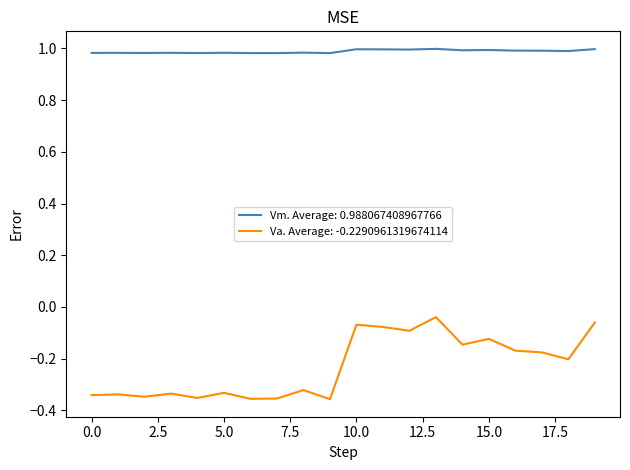

Which series has the widest spread of values?

Va. Average: -0.2290961319674114